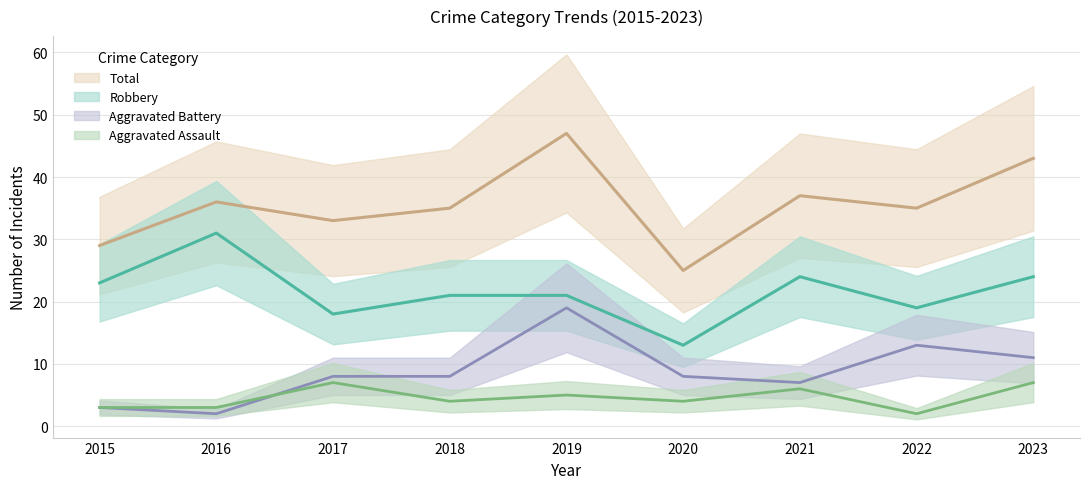

What is the greatest value displayed?

47